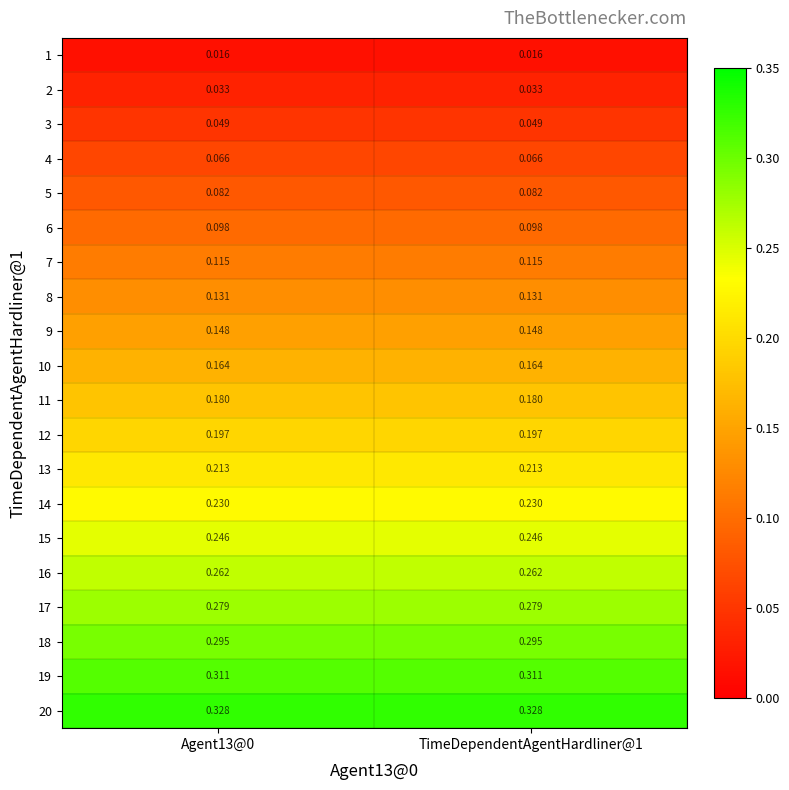

What is the difference between the highest and lowest values at Agent13@0?

0.3